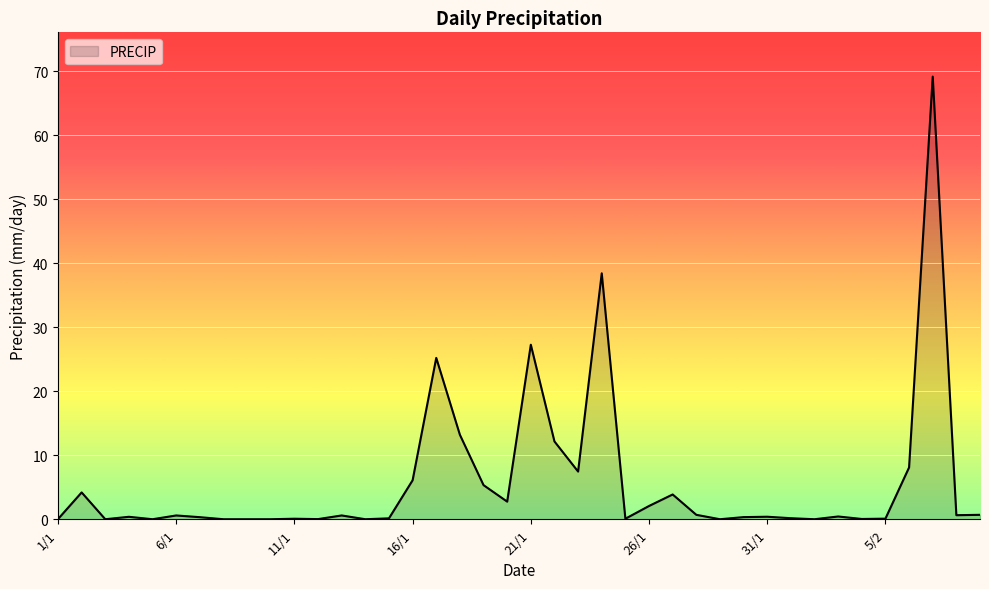

What is the difference between the maximum and minimum values?

69.2